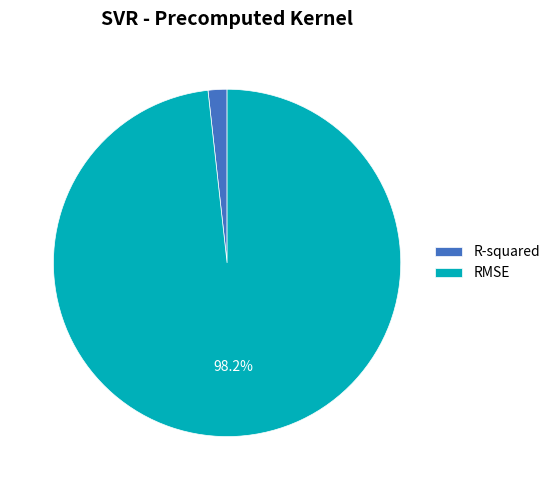

How many segments does this pie chart have?

2